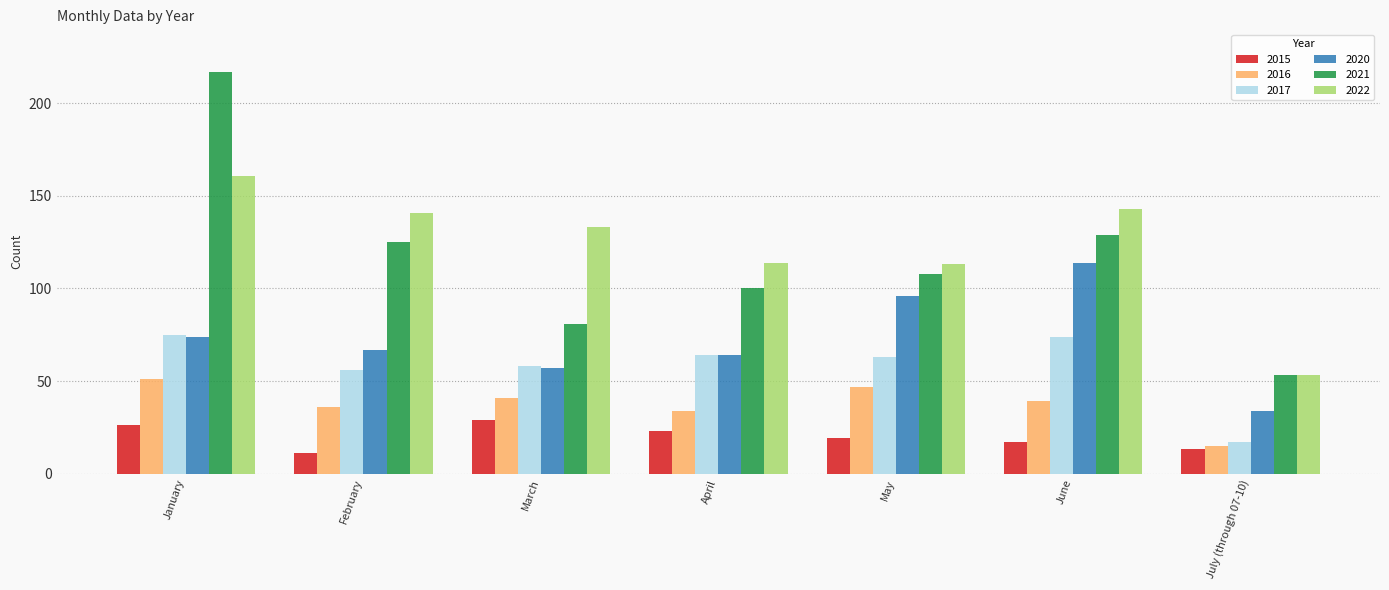

What is the difference between the second highest and second lowest values in the 2015 series?

13